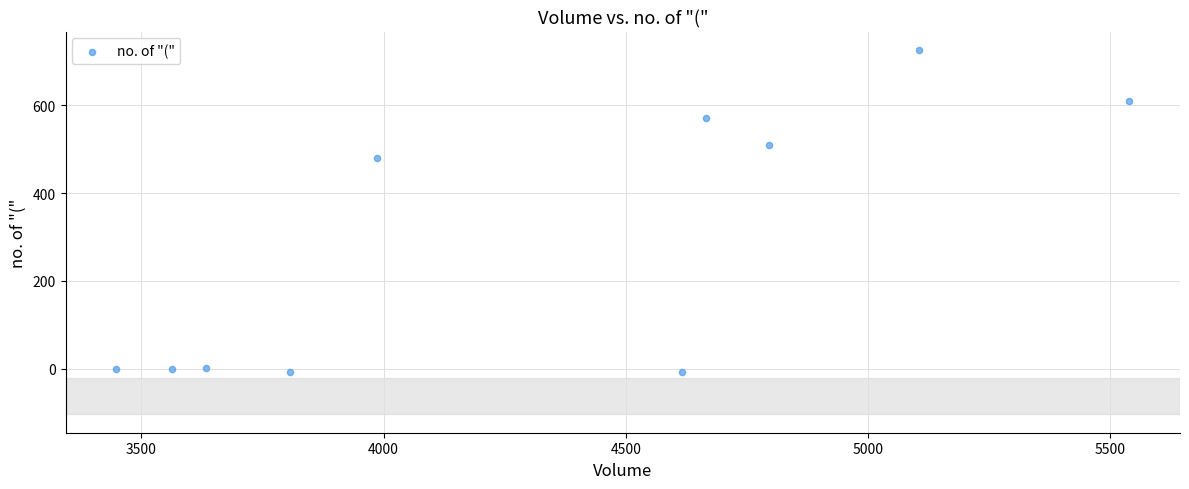

What Y value in the scatter plot is closest to 359?

480.6